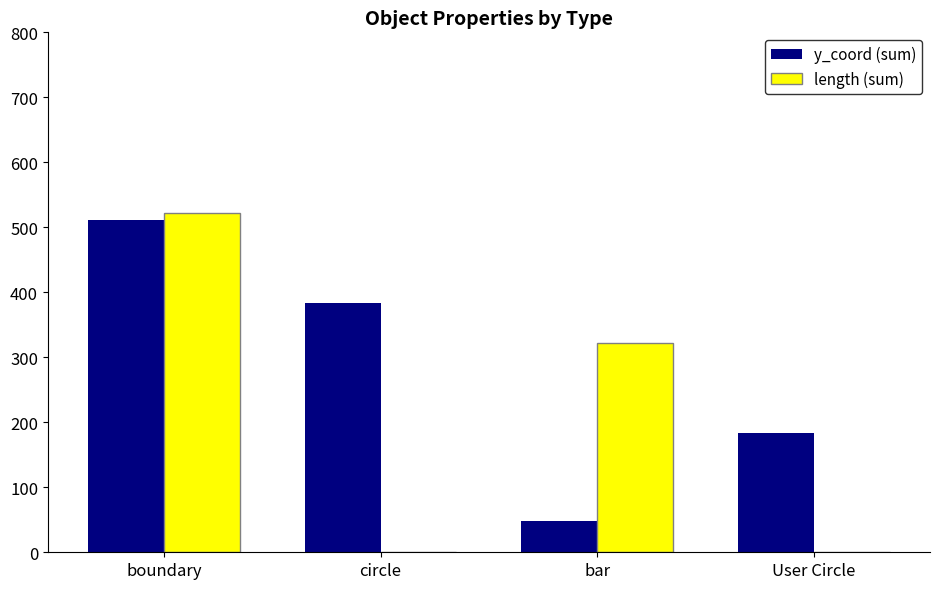

What is the sum of all length (sum) values?

844.6